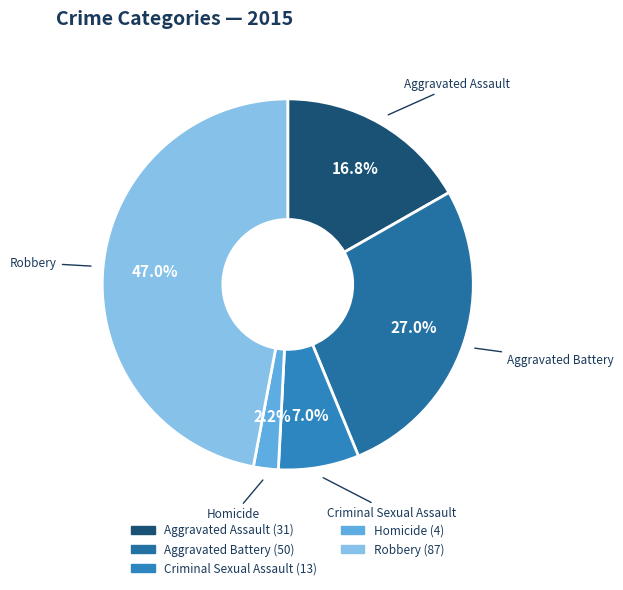

Which slice is the largest?

Robbery